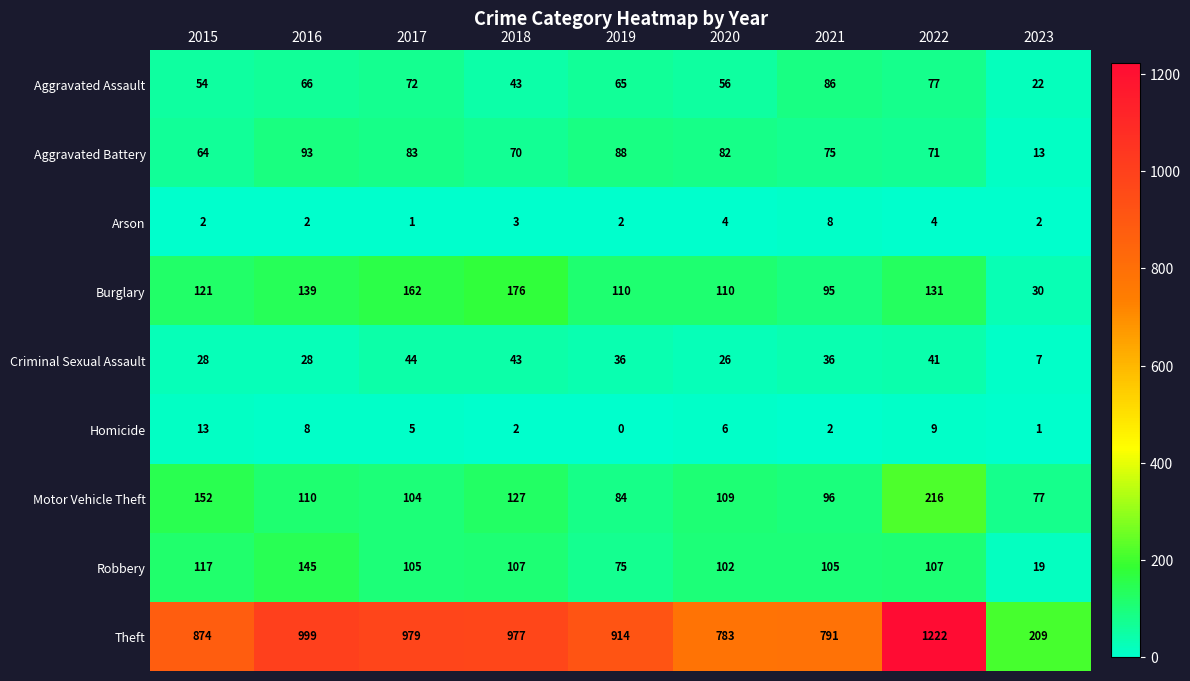

Which series changed the most between 2018 and 2023?

Theft